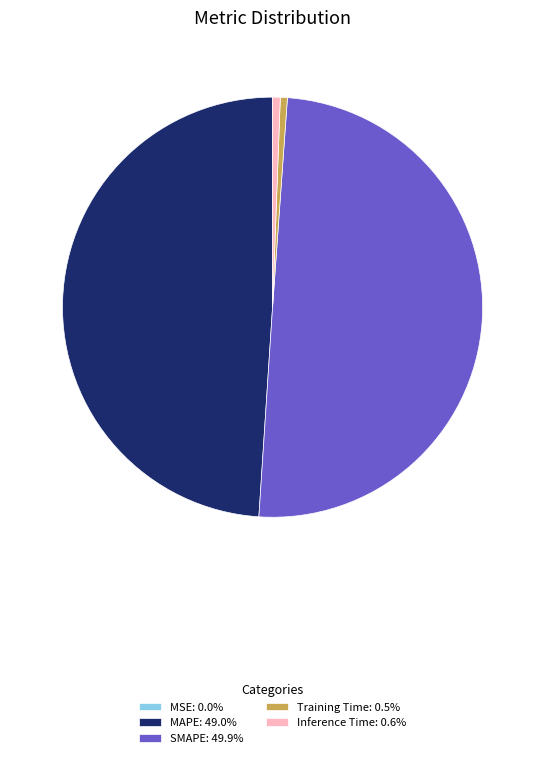

Between Inference Time and SMAPE, which is larger?

SMAPE